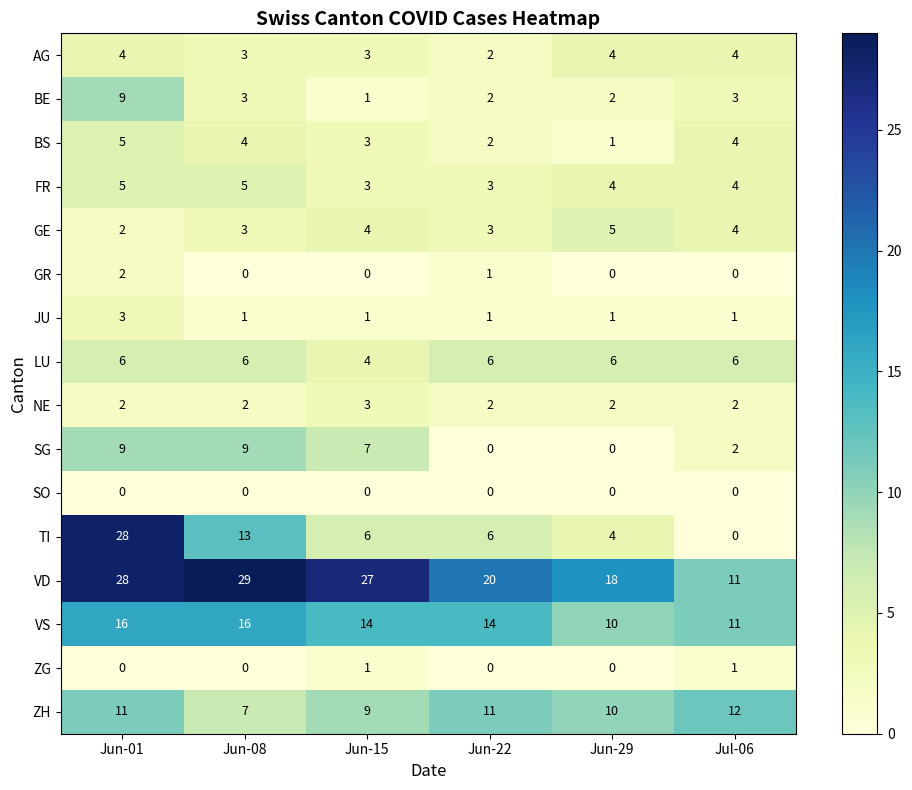

How many distinct data groups are displayed?

16